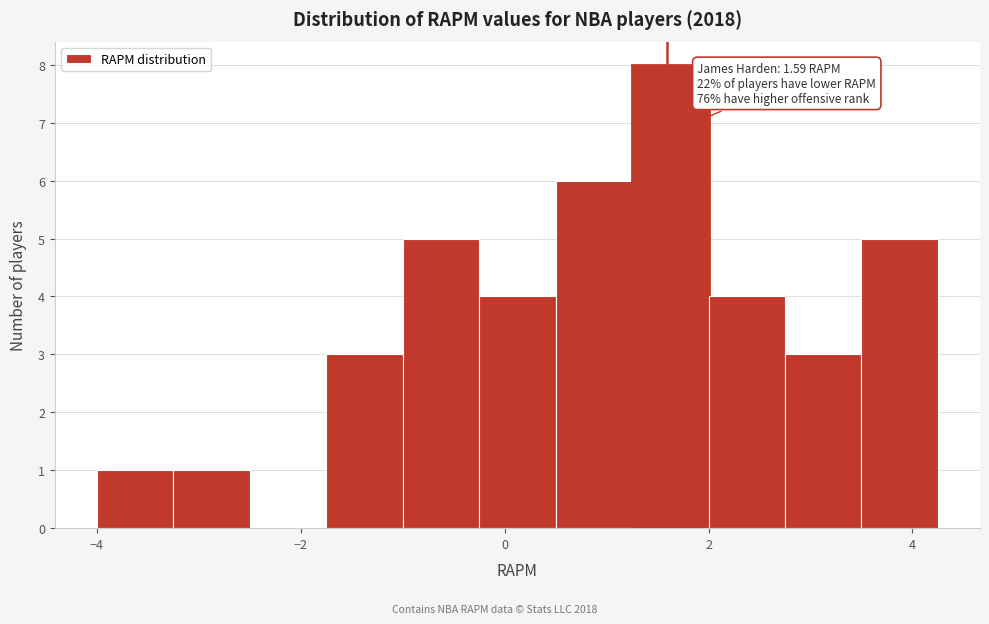

Around what value on the x-axis is the tallest bar? Give the approximate position of its centre, as read against the axis.

1.6